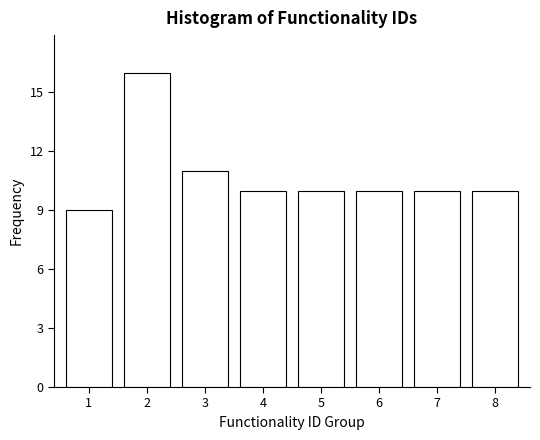

Reading right to left, what are all the values shown in this chart?

10	10	10	10	10	11	16	9